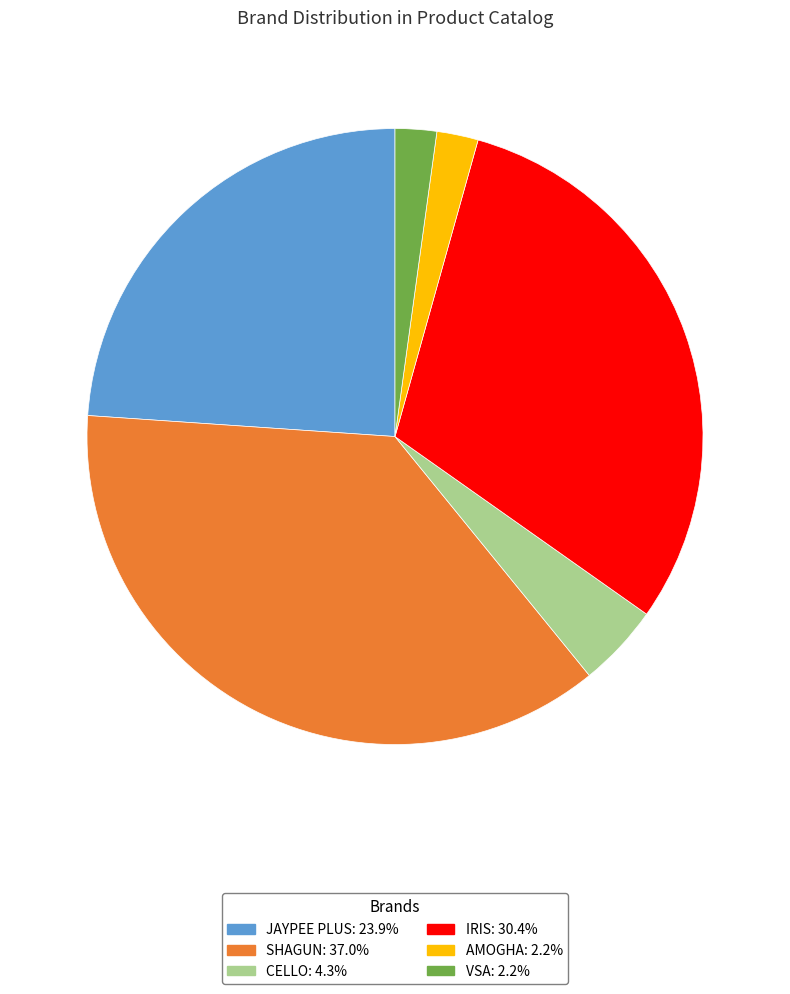

How many segments does this pie chart have?

6